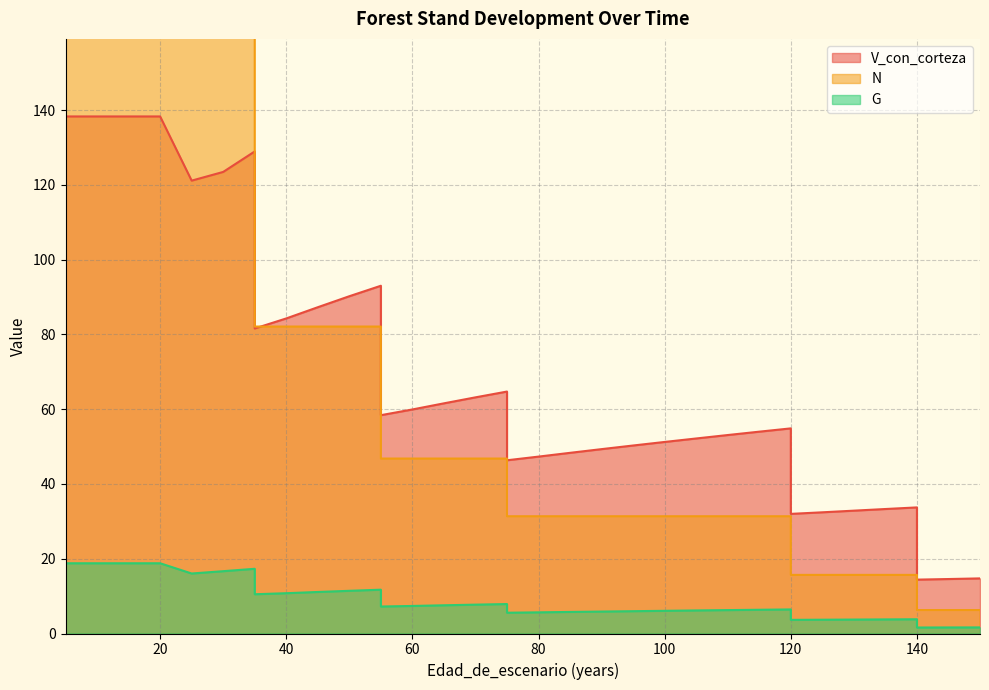

True or false: V_con_corteza and G cross at least once.

False